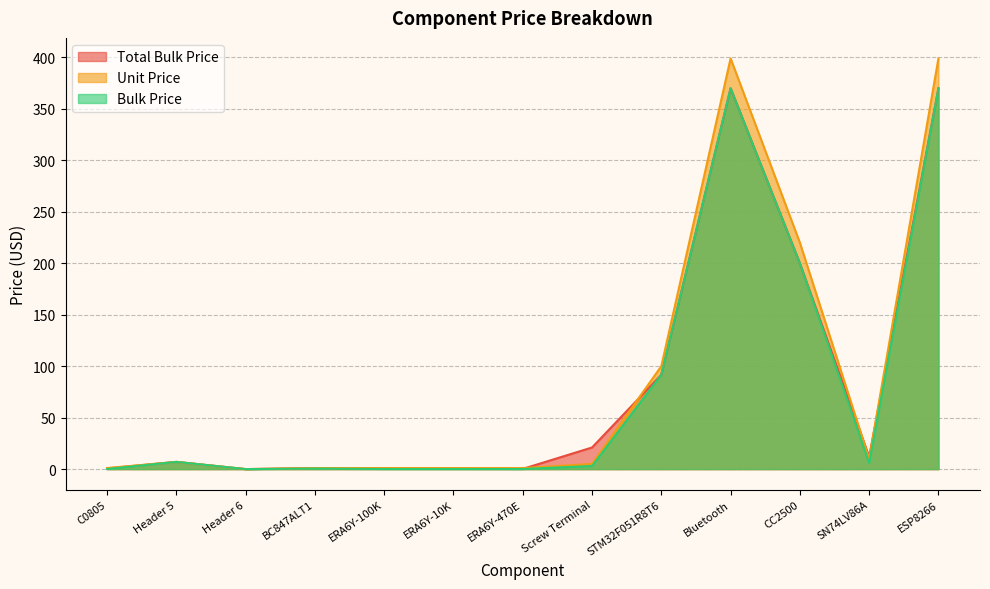

The Bulk Price series shows 7.0 at Header 5. True or false?

True